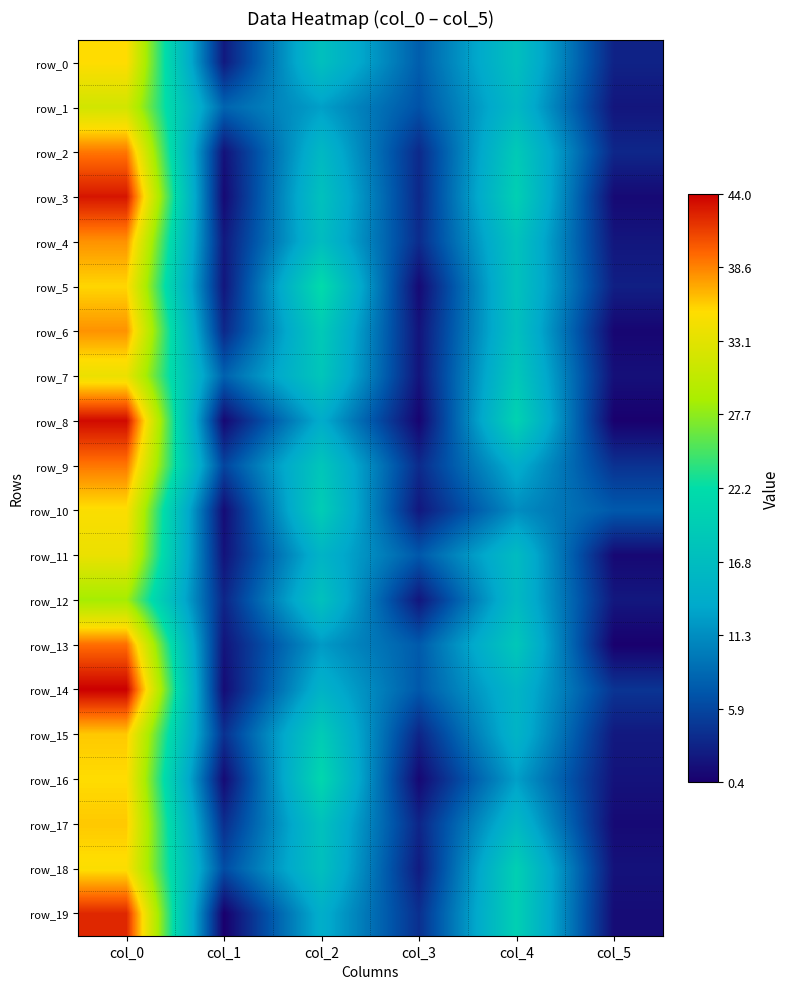

True or false: row_15 has a value of 23.6 at col_4.

False